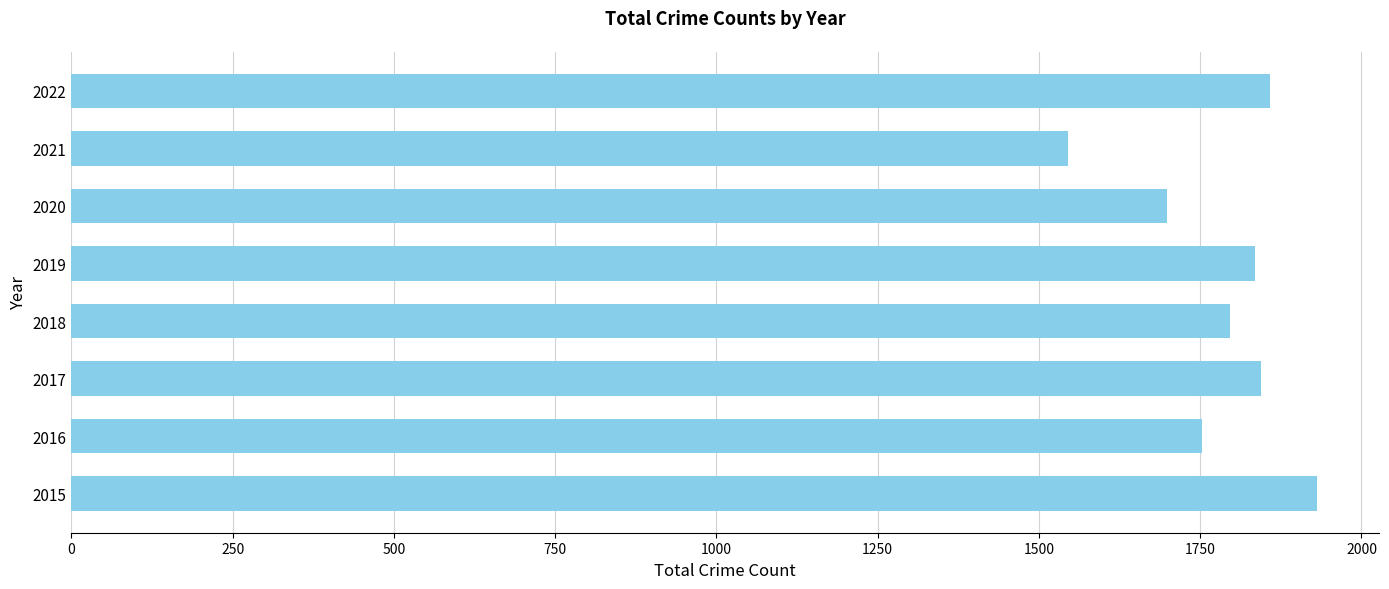

Which category has the highest value across all series?

2015